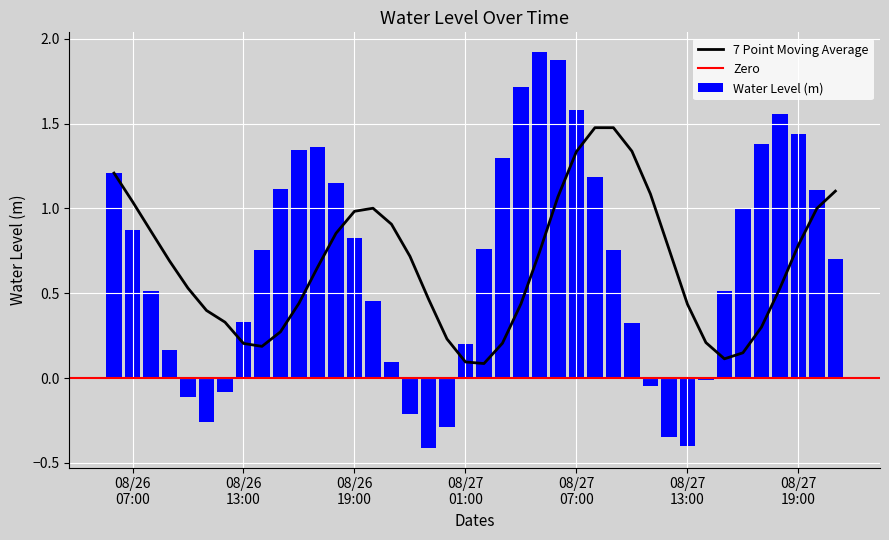

What is the lowest value of the Water Level (m) series?

-0.4